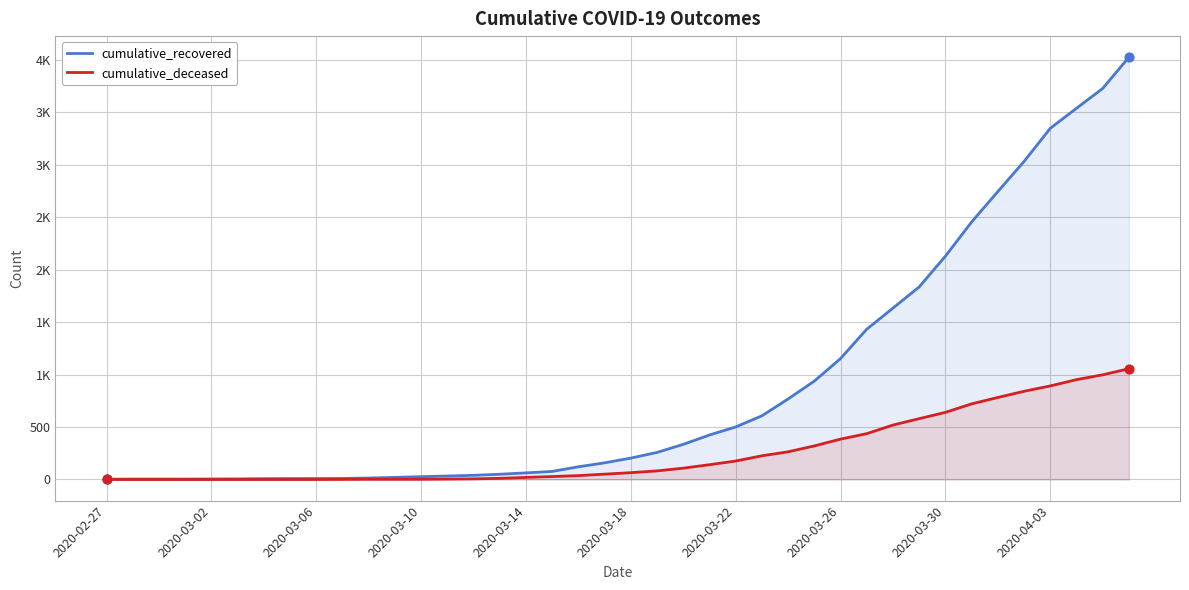

What are all the series names shown in the legend?

cumulative_recovered, cumulative_deceased